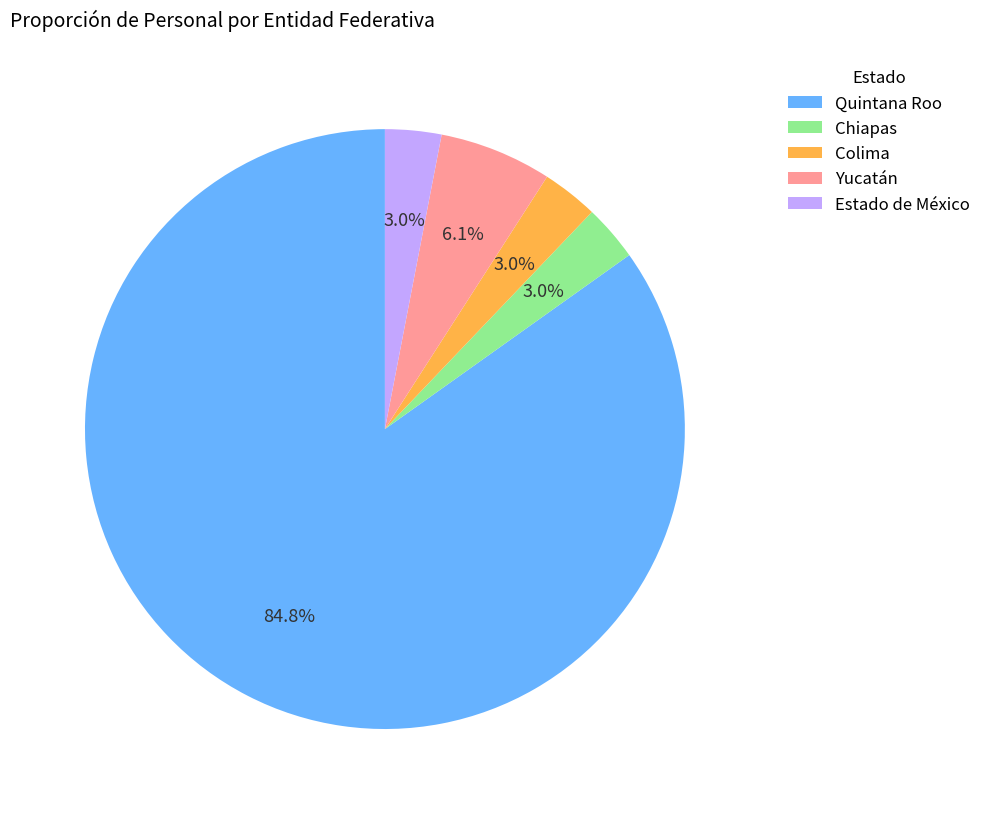

Which slice is the largest?

Quintana Roo